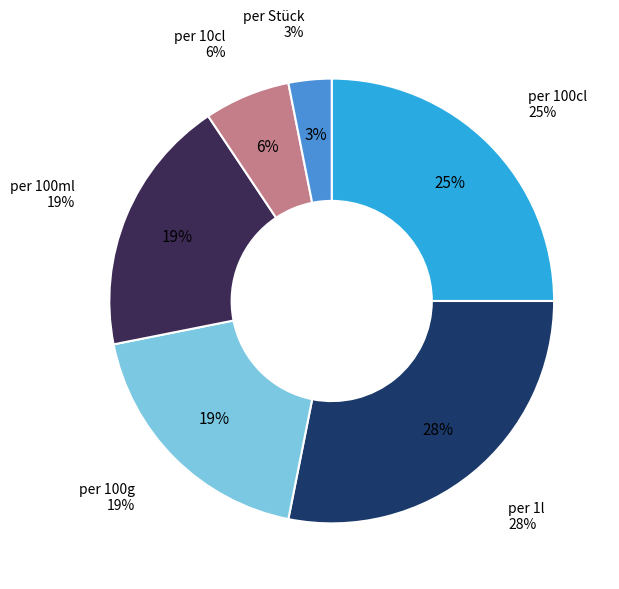

How much of the chart is everything except Preis pro 100 Gramm?

81.2%